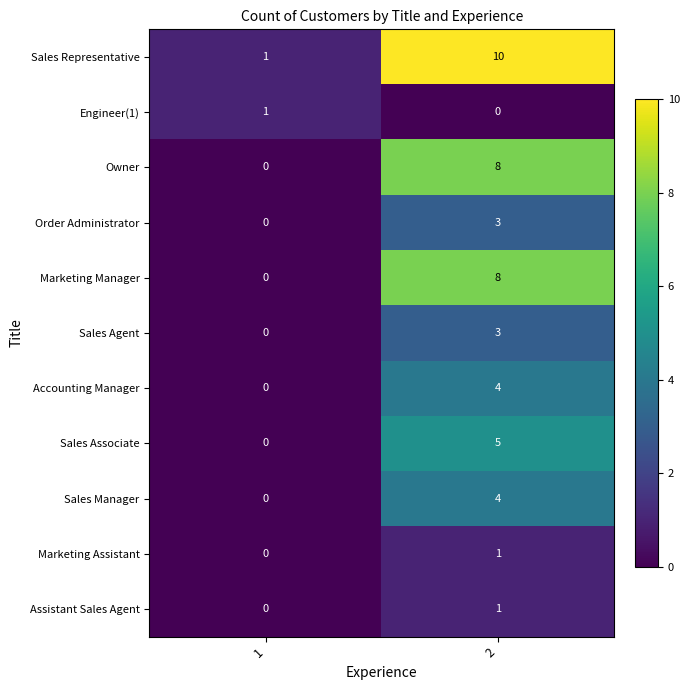

Reading right to left, what are all the values shown in this chart?

Sales Representative: 10	1
Engineer(1): 0	1
Owner: 8	0
Order Administrator: 3	0
Marketing Manager: 8	0
Sales Agent: 3	0
Accounting Manager: 4	0
Sales Associate: 5	0
Sales Manager: 4	0
Marketing Assistant: 1	0
Assistant Sales Agent: 1	0